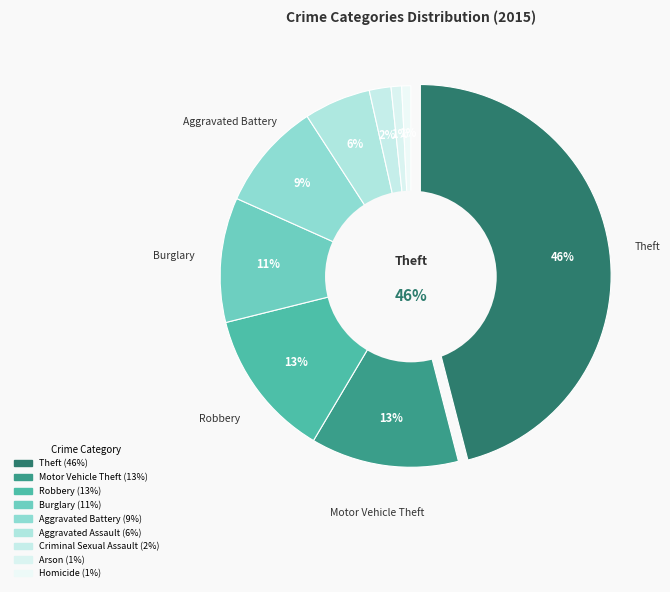

Which slice is the smallest?

Homicide